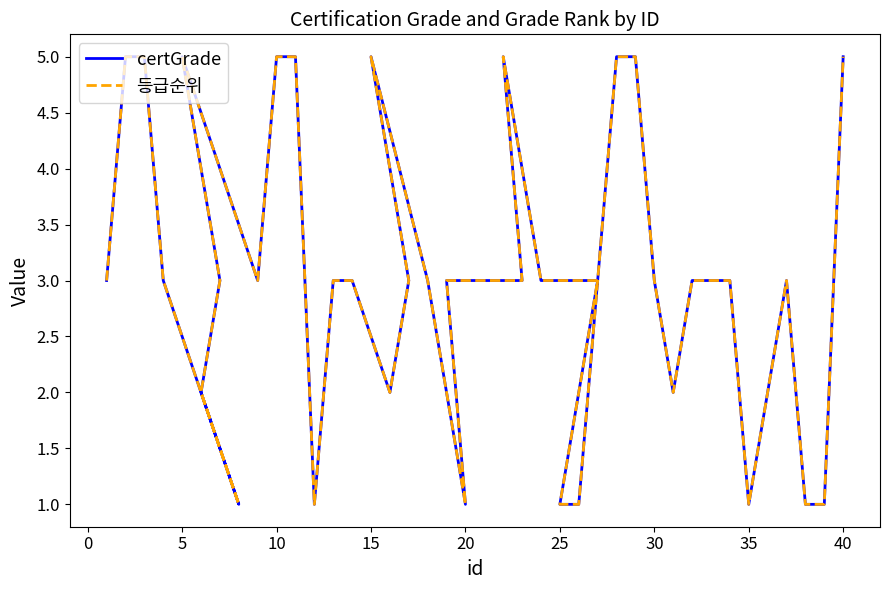

At how many categories does at least one series exceed 1?

32